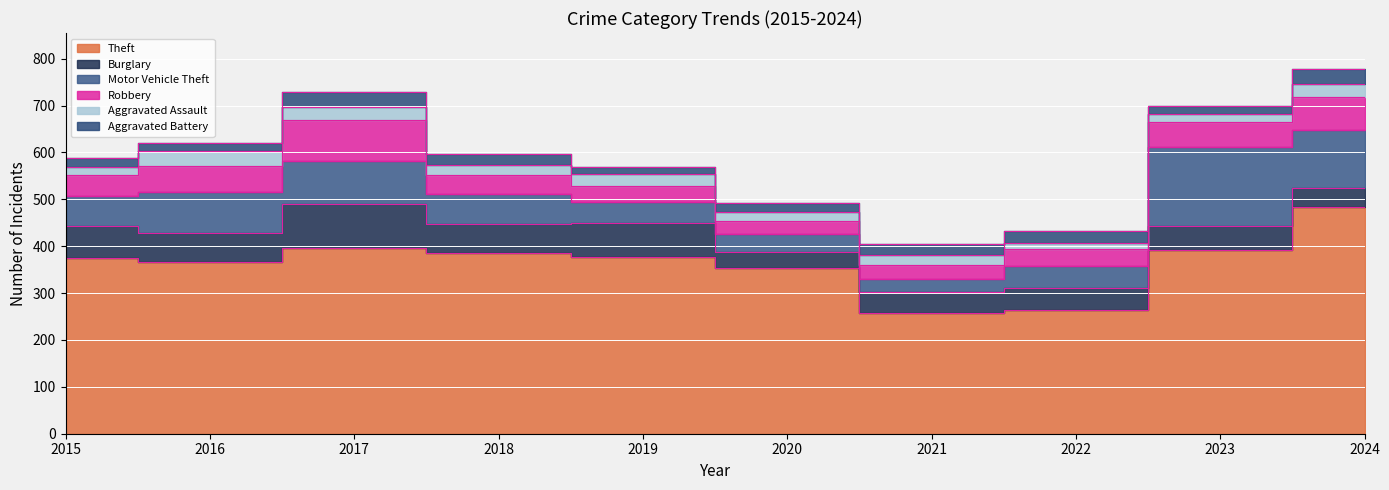

Is it true that Aggravated Battery equals 16 at 2024?

False